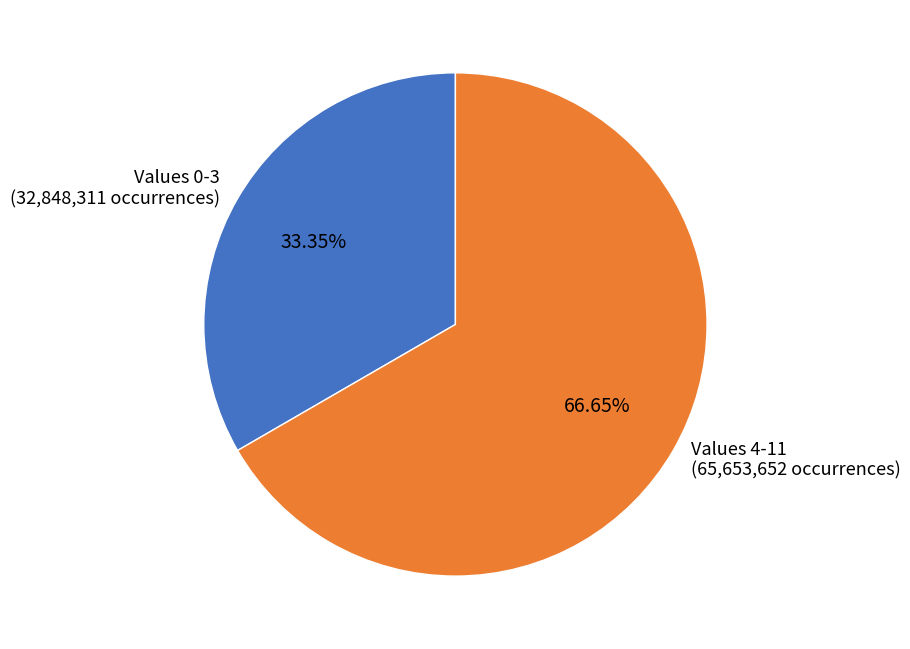

Count the number of slices in the pie.

2